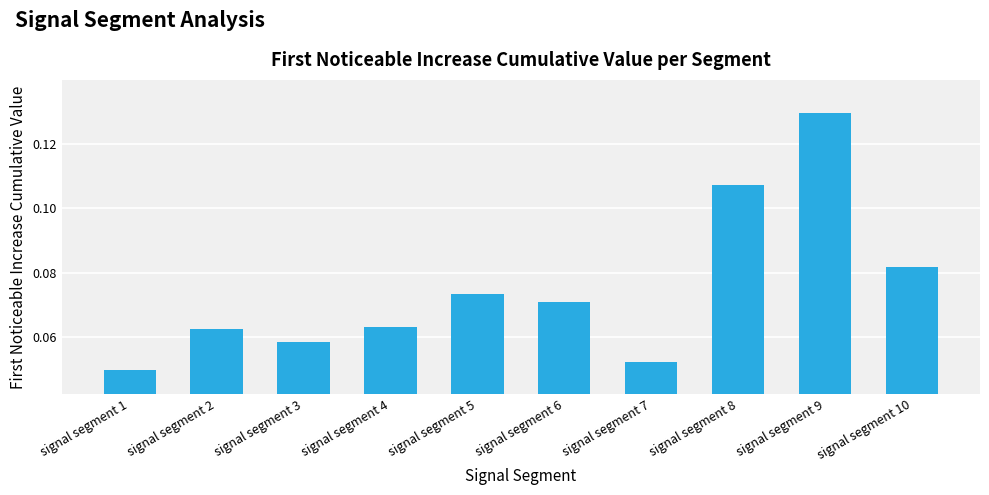

The value at signal segment 9 is 0.2. True or false?

False